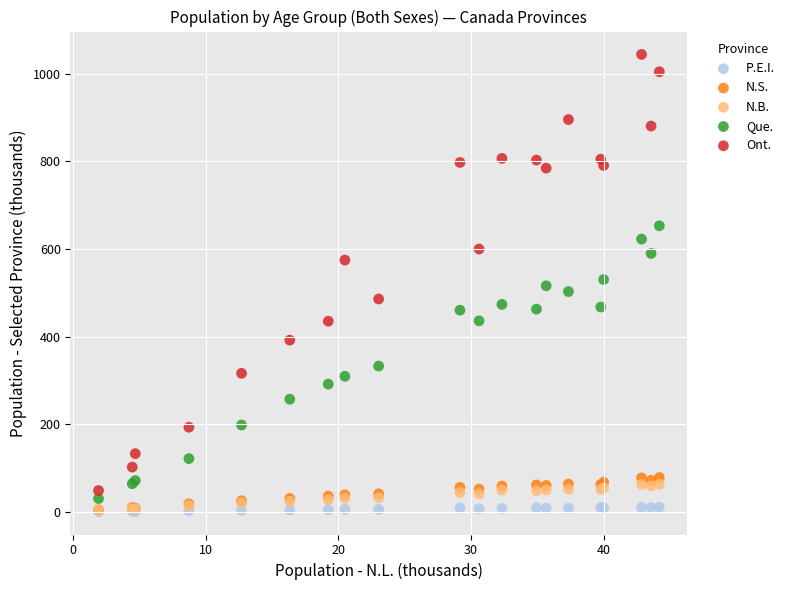

In the Ont. series, what Y value is closest to 546?

574.9